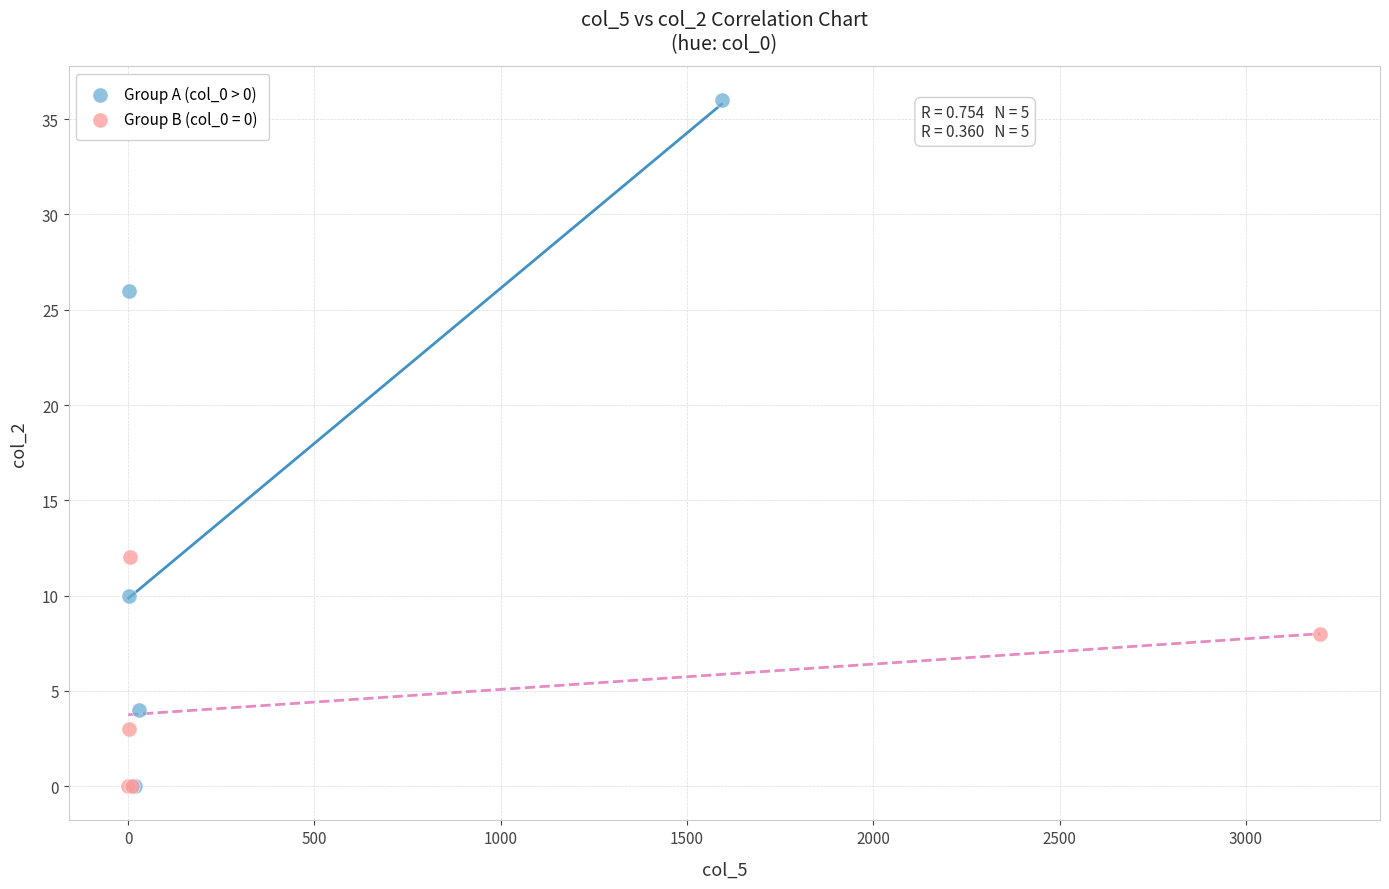

Which series has the largest Y range (max minus min)?

Group A (col_0 > 0)